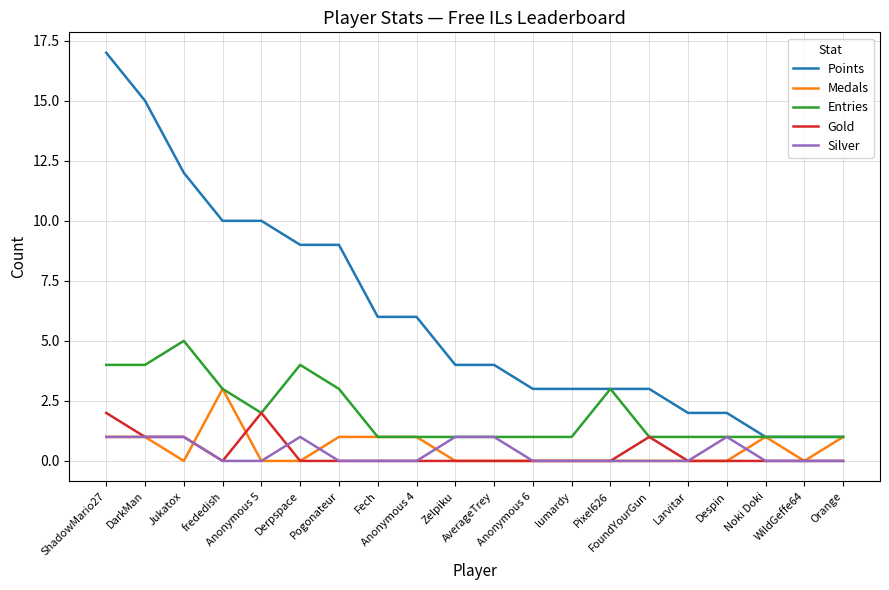

True or false: Gold and Points intersect in this chart.

False